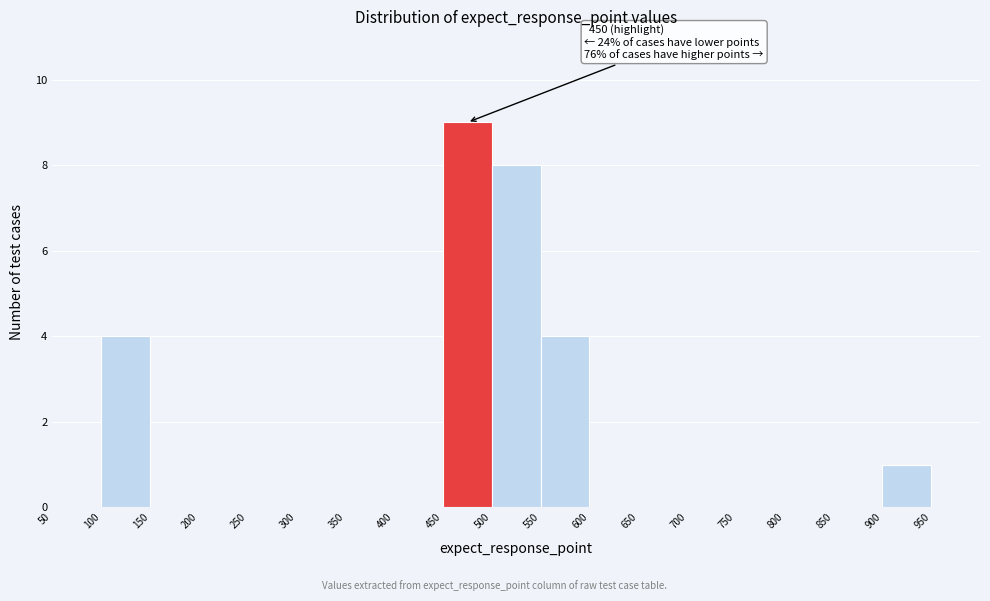

Over which range of the x-axis is the bar tallest?

450 to 500